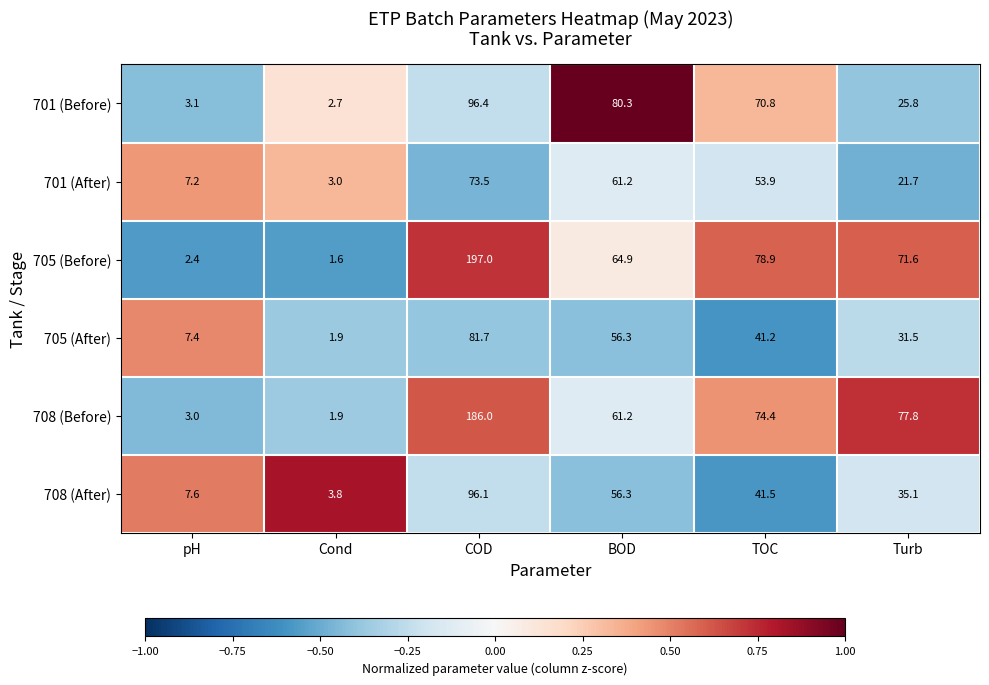

Is it true that 701 (After) equals 49.2 at COD?

False